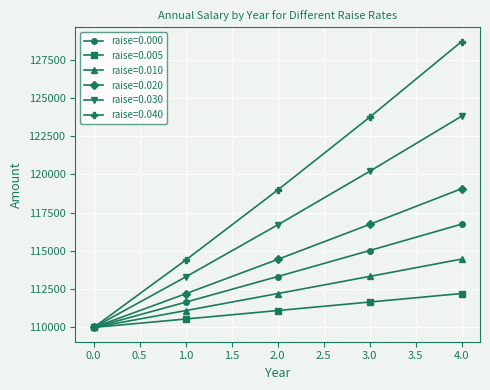

How many distinct data groups are displayed?

6